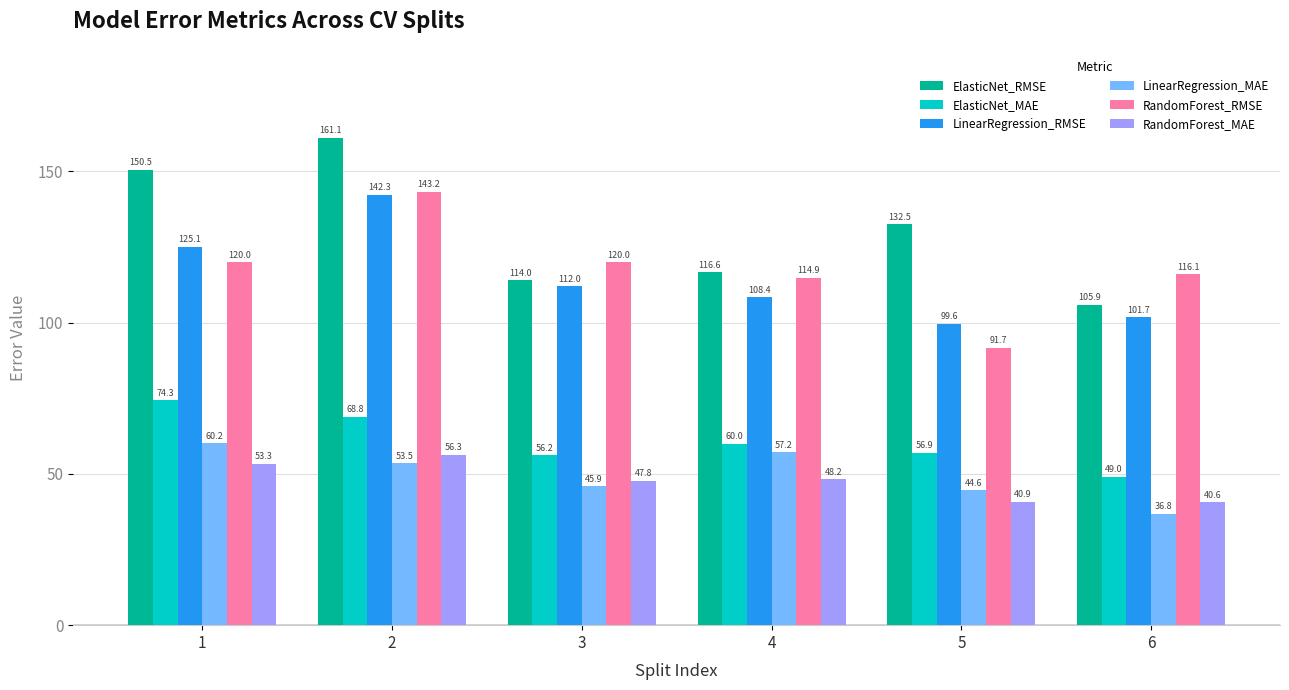

Rank the series at 2 from lowest to highest value.

LinearRegression_MAE, RandomForest_MAE, ElasticNet_MAE, LinearRegression_RMSE, RandomForest_RMSE, ElasticNet_RMSE